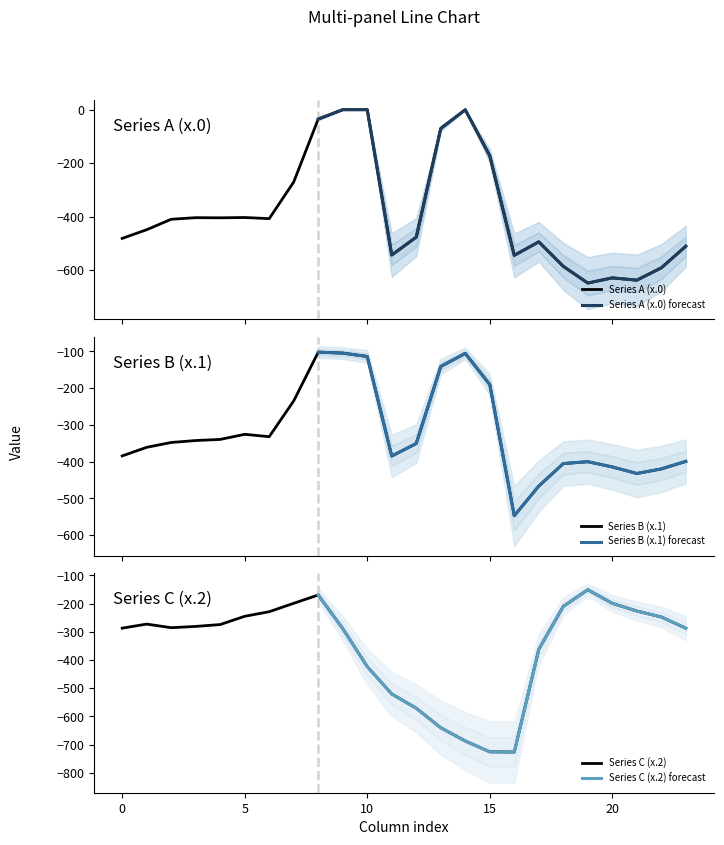

In row_0.0, how many points are higher than both neighbors (excluding endpoints)?

5